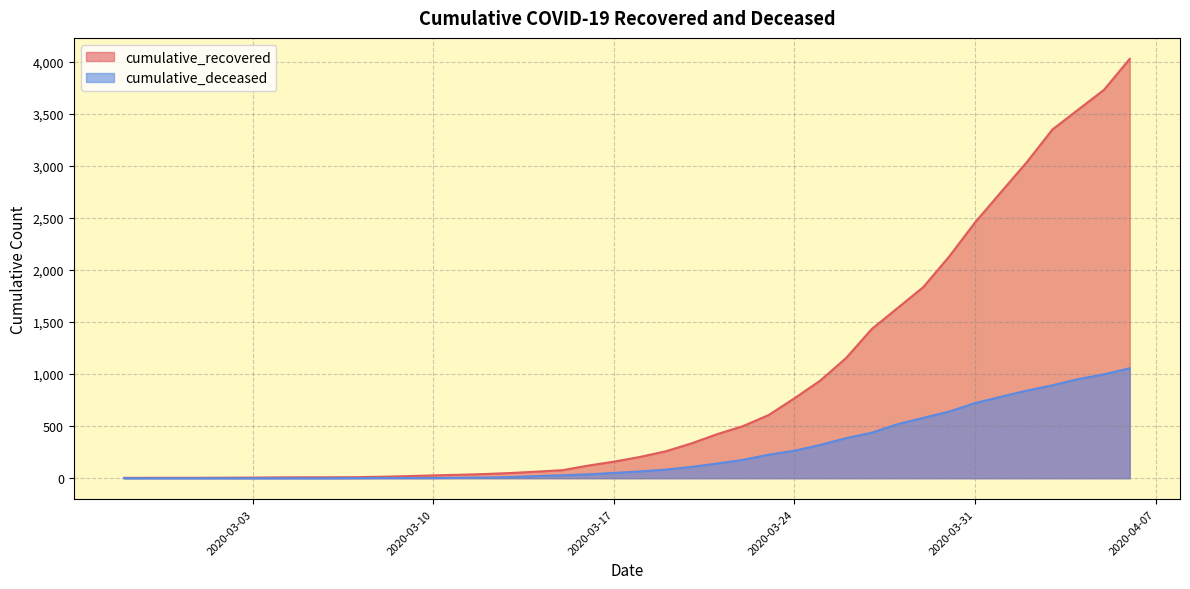

What is the spread (max minus min) of values at 2020-03-09?

18